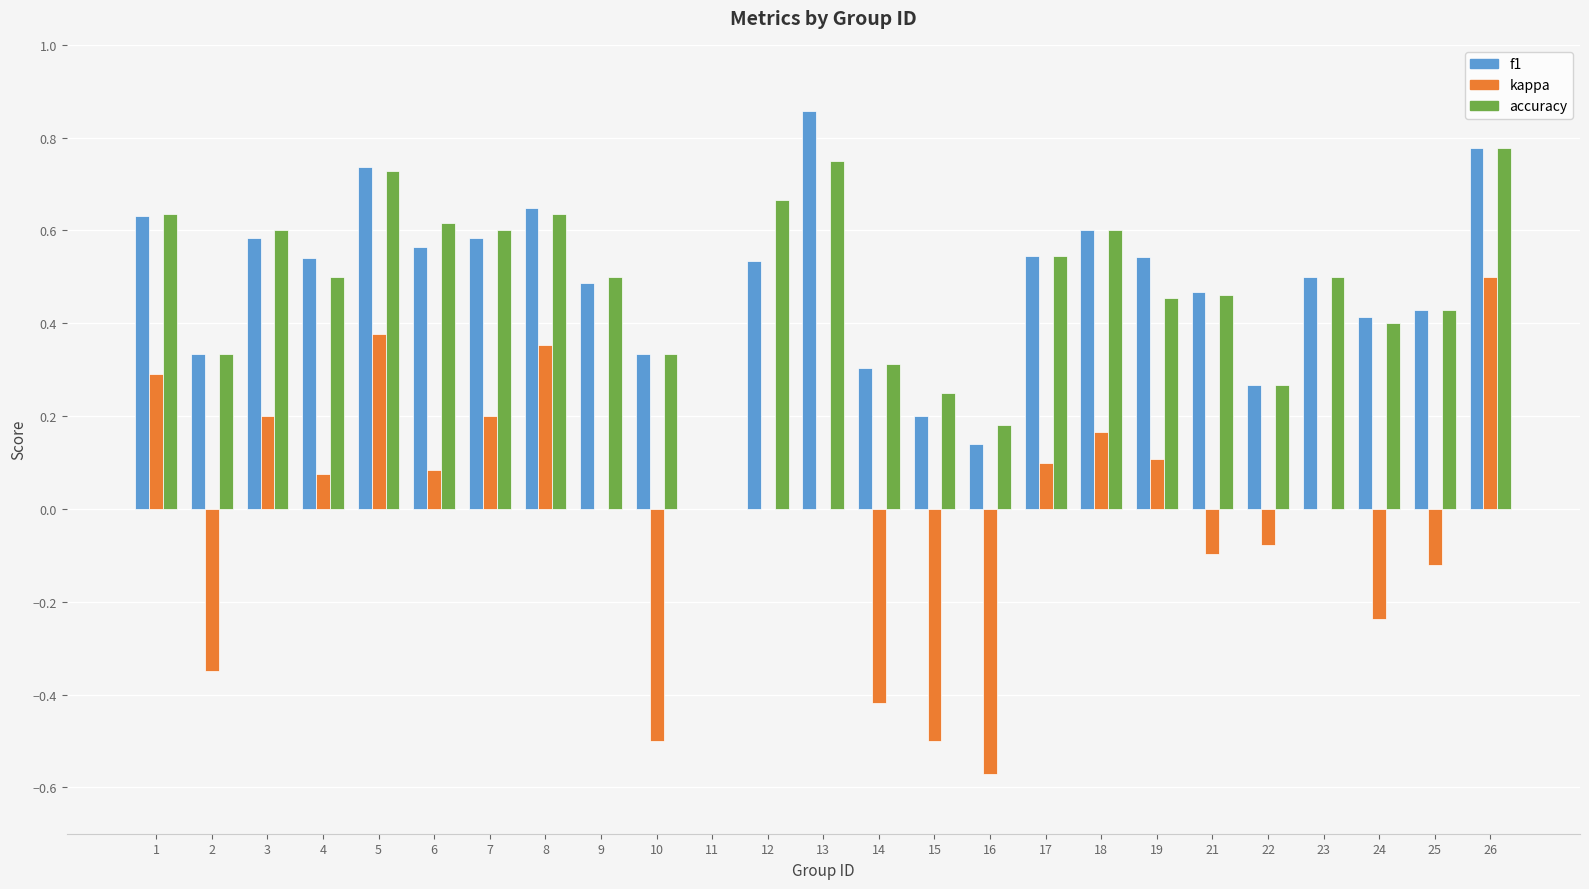

What is the sum of all accuracy values?

12.1